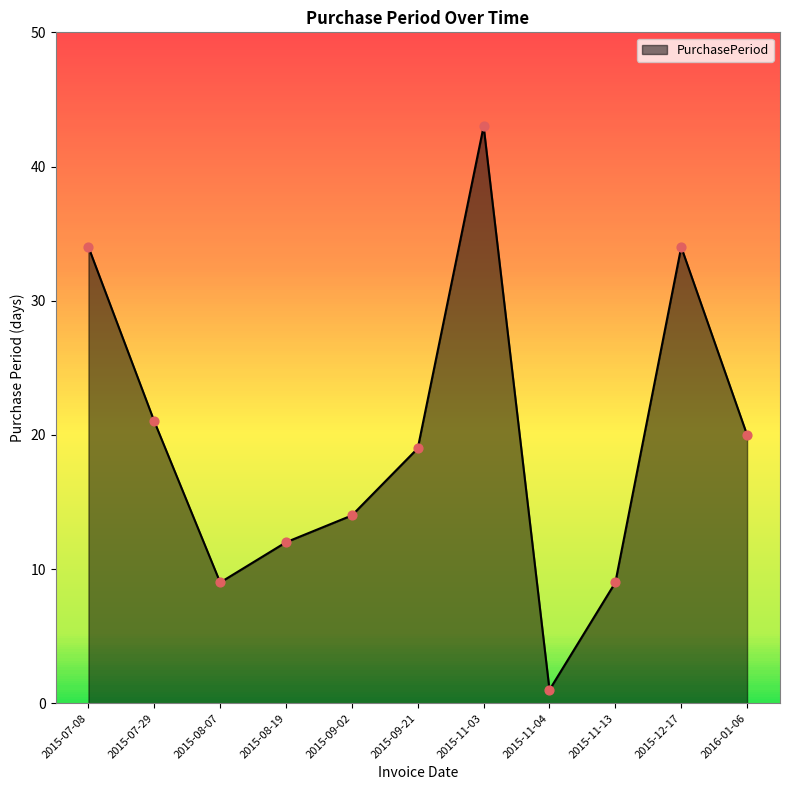

Which has a higher value, 2015-08-19 or 2015-11-04?

2015-08-19